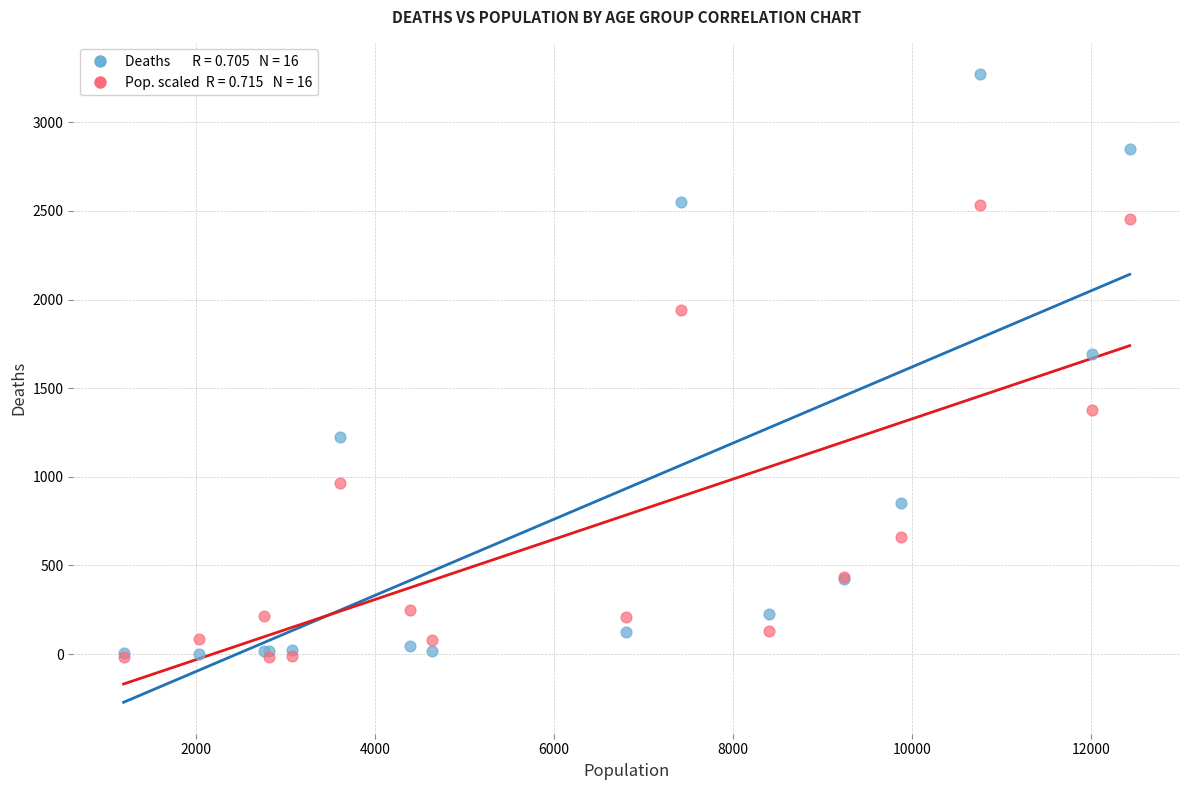

Across all series, what Y value is closest to 1628?

1690.0